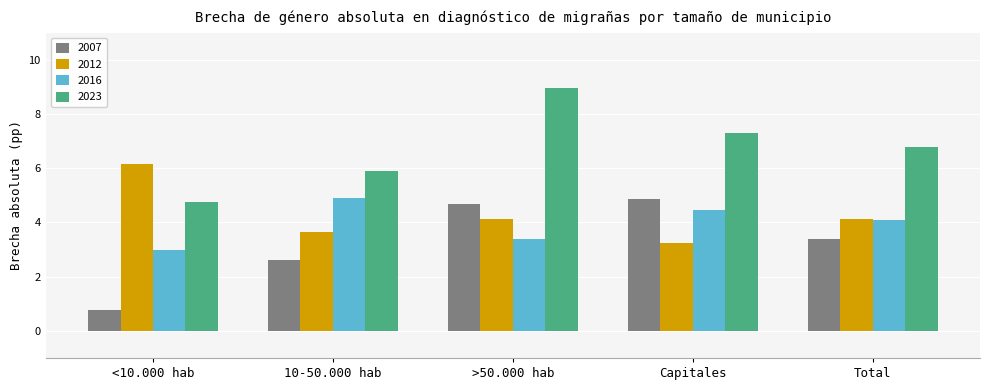

At 10-50.000 hab, list the series in order from largest to smallest.

2023, 2016, 2012, 2007